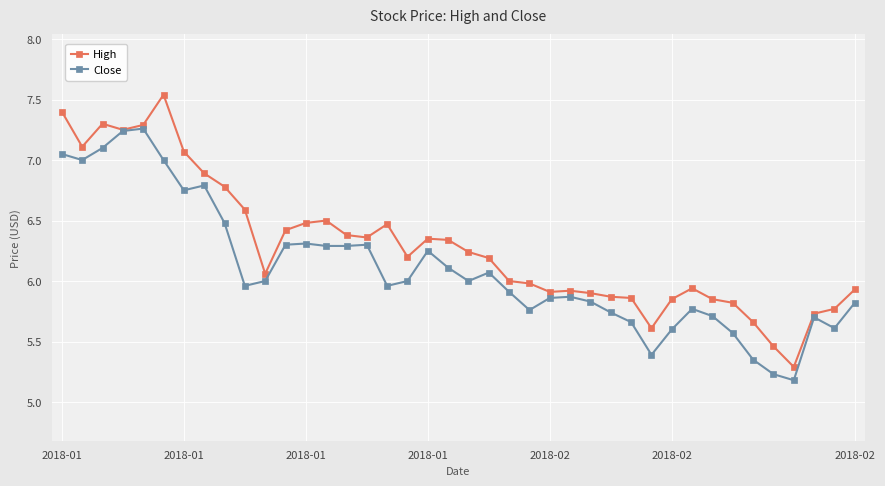

In High, how many points are higher than both neighbors (excluding endpoints)?

7